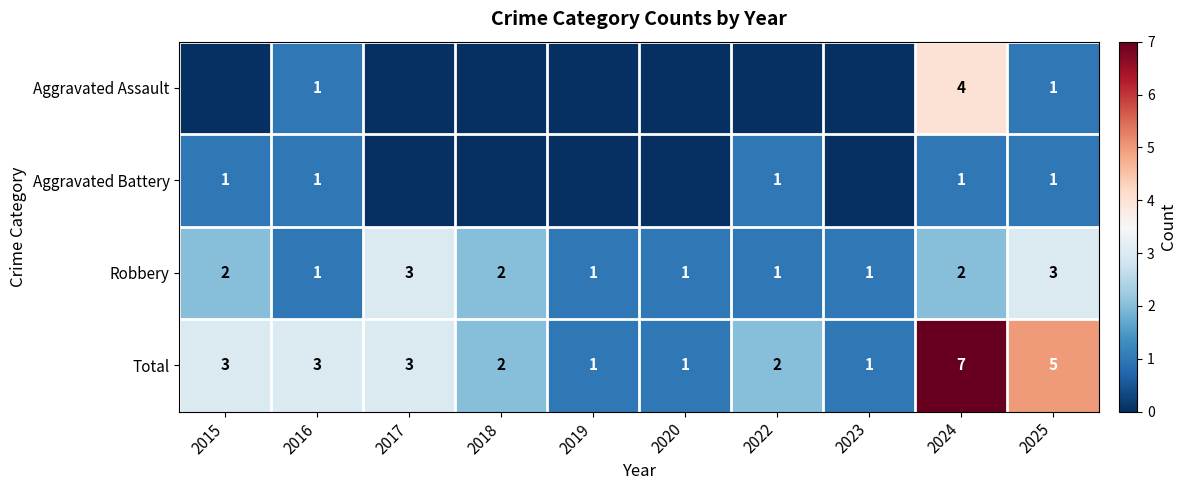

What is the difference between the maximum and minimum values in the Total series?

6